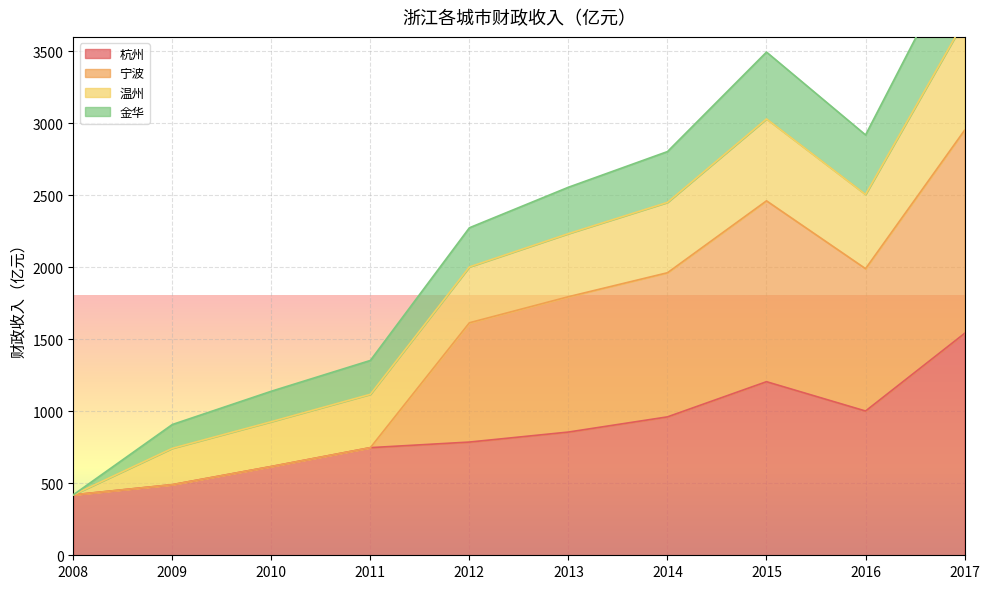

The value of 宁波 at 2013 is 1795.6. True or false?

True